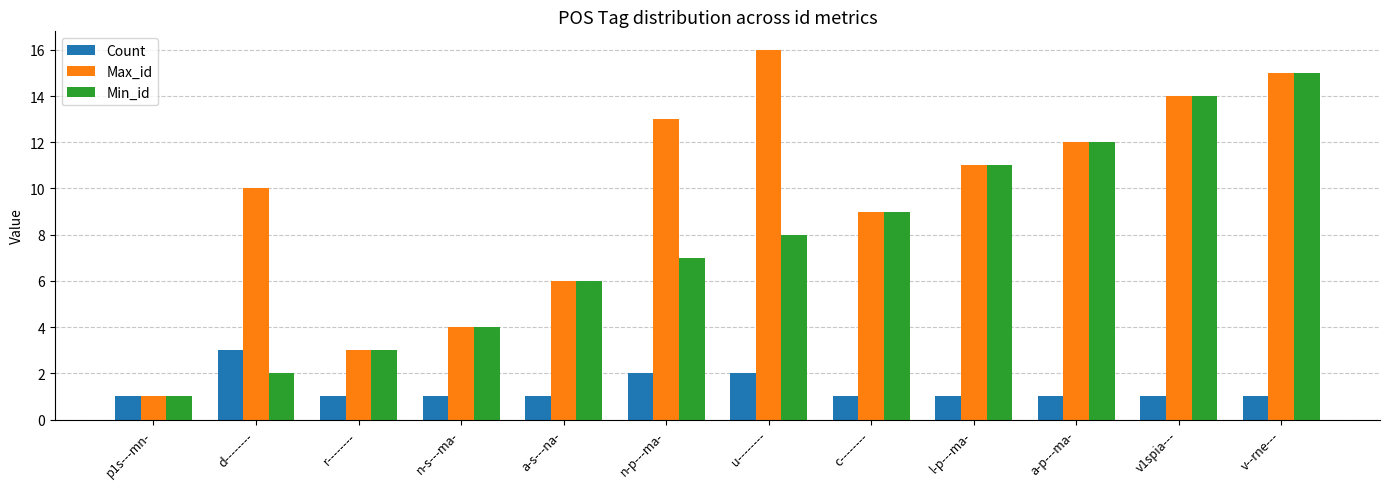

Are the bars grouped side by side (vs. stacked)?

Yes